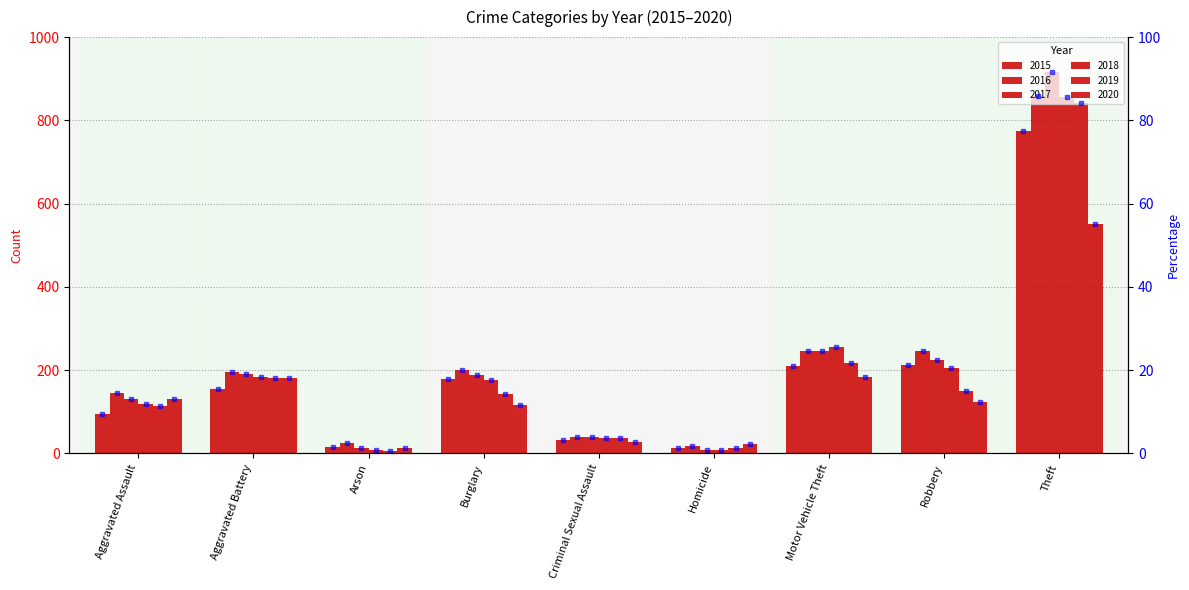

What is the value of the 2018 bar at the 6th from the left?

8